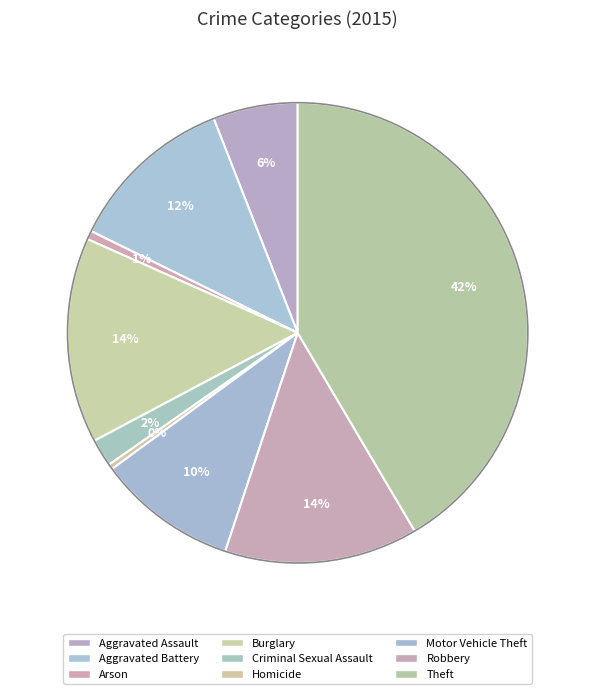

What percentage is the Aggravated Battery slice, to the nearest percent?

12%